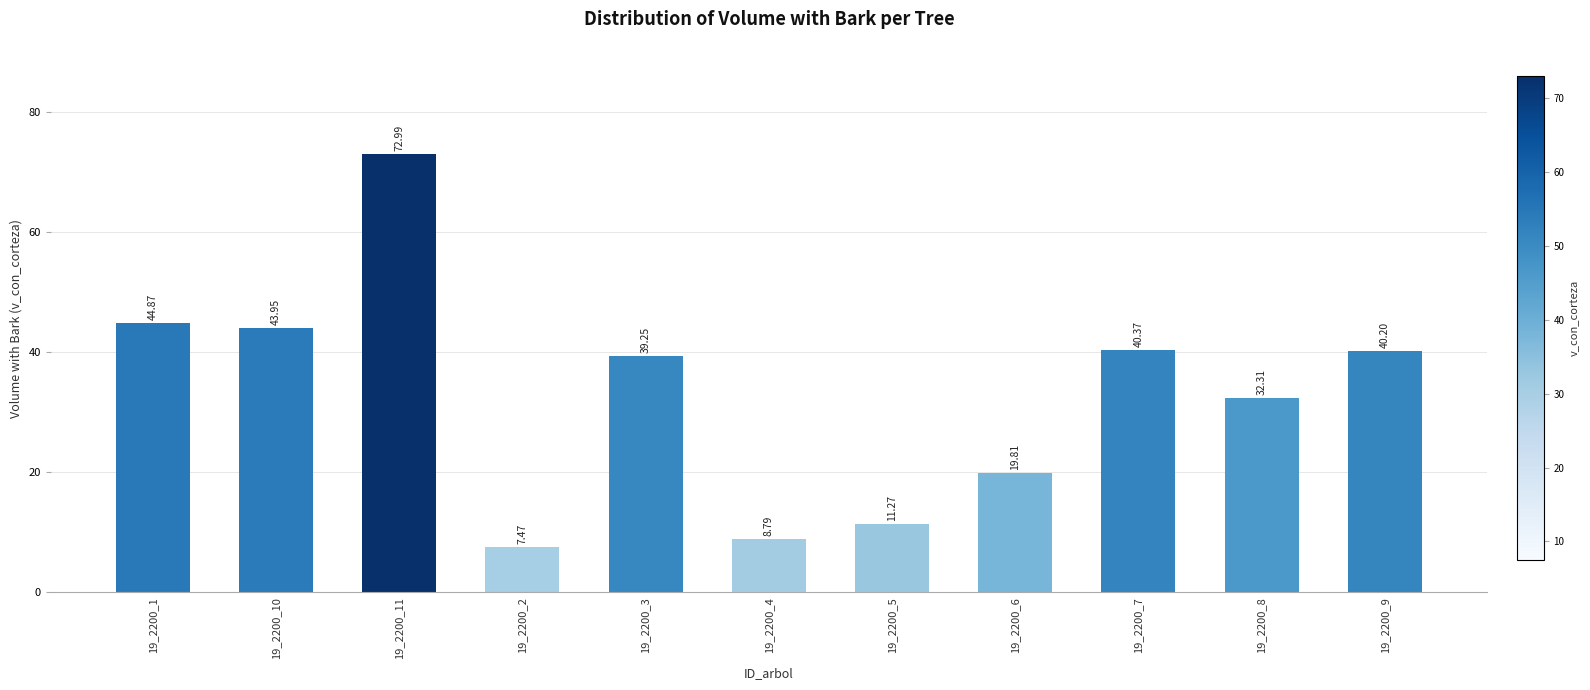

The value at 19_2200_6 is 19.8. True or false?

True